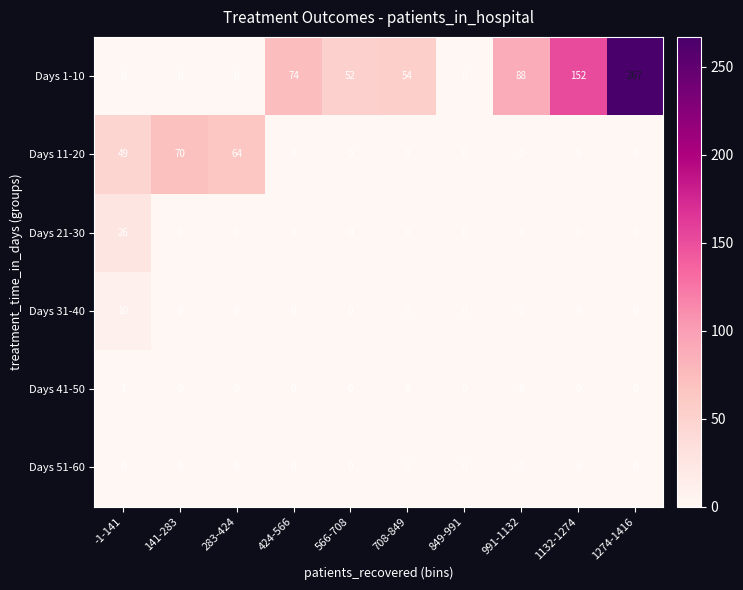

The value of Days 51-60 at 1274-1416 is 0. True or false?

True